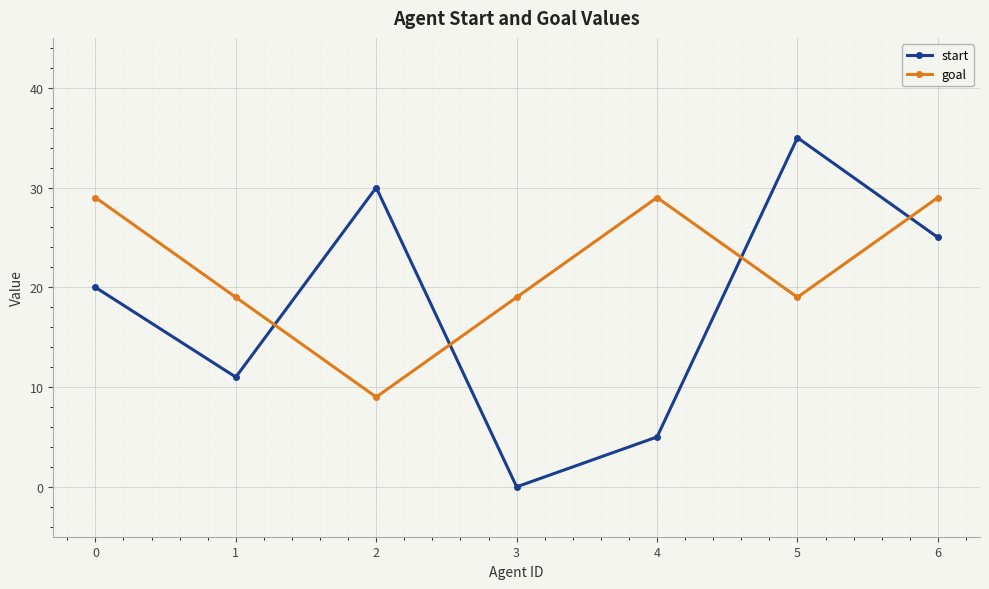

In goal, how many points are lower than both neighbors (excluding endpoints)?

2